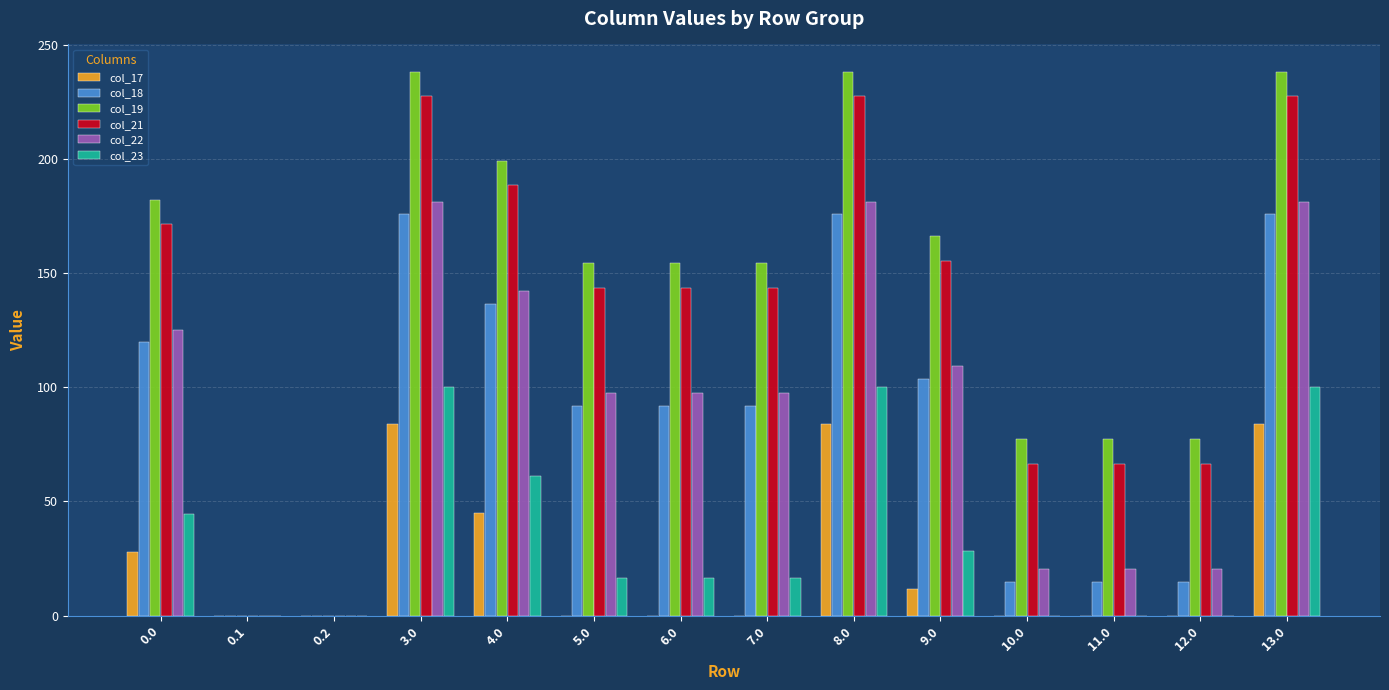

Reading left to right, what are all the values shown in this chart?

col_17: 0.0=27.8	0.1=0.0	0.2=0.0	3.0=83.8	4.0=44.8	5.0=0.0	6.0=0.0	7.0=0.0	8.0=83.8	9.0=11.8	10.0=0.0	11.0=0.0	12.0=0.0	13.0=83.8
col_18: 0.0=119.7	0.1=0.0	0.2=0.0	3.0=175.7	4.0=136.7	5.0=91.7	6.0=91.7	7.0=91.7	8.0=175.7	9.0=103.7	10.0=14.7	11.0=14.7	12.0=14.7	13.0=175.7
col_19: 0.0=182.2	0.1=0.0	0.2=0.0	3.0=238.2	4.0=199.2	5.0=154.2	6.0=154.2	7.0=154.2	8.0=238.2	9.0=166.2	10.0=77.2	11.0=77.2	12.0=77.2	13.0=238.2
col_21: 0.0=171.4	0.1=0.0	0.2=0.0	3.0=227.4	4.0=188.4	5.0=143.4	6.0=143.4	7.0=143.4	8.0=227.4	9.0=155.4	10.0=66.4	11.0=66.4	12.0=66.4	13.0=227.4
col_22: 0.0=125.3	0.1=0.0	0.2=0.0	3.0=181.3	4.0=142.3	5.0=97.3	6.0=97.3	7.0=97.3	8.0=181.3	9.0=109.3	10.0=20.3	11.0=20.3	12.0=20.3	13.0=181.3
col_23: 0.0=44.3	0.1=0.0	0.2=0.0	3.0=100.3	4.0=61.3	5.0=16.3	6.0=16.3	7.0=16.3	8.0=100.3	9.0=28.3	10.0=0.0	11.0=0.0	12.0=0.0	13.0=100.3